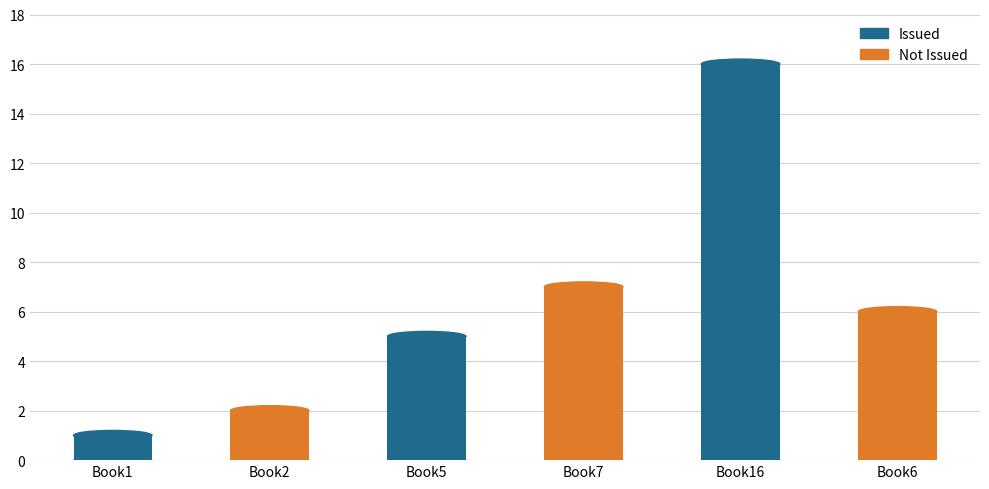

What is the smallest value displayed?

1